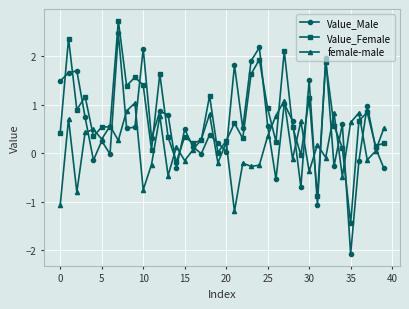

What is the maximum value for Value_Female?

2.7